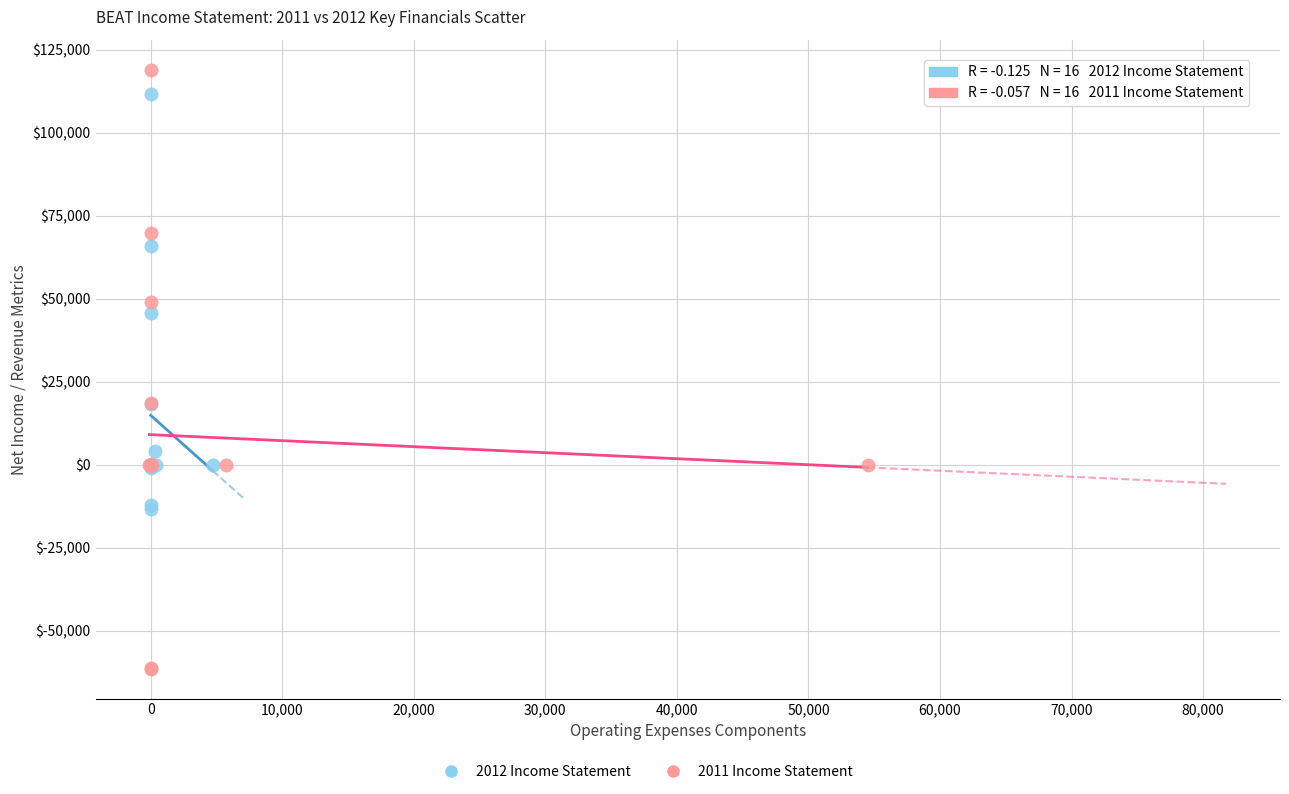

Which series reaches the minimum Y coordinate?

2011 Income Statement